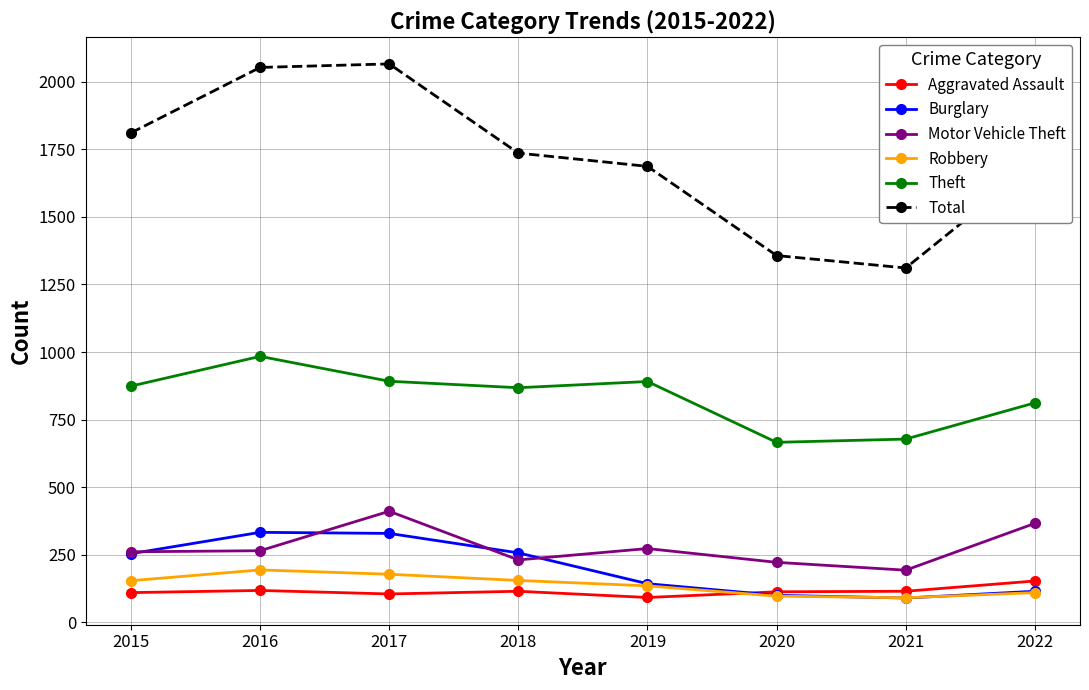

Which series has the largest range (max minus min)?

Total